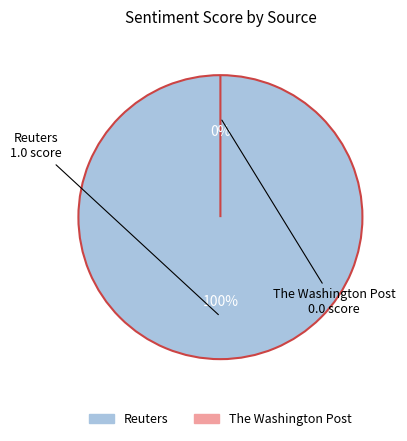

True or false: The Washington Post accounts for 1% of the total.

False